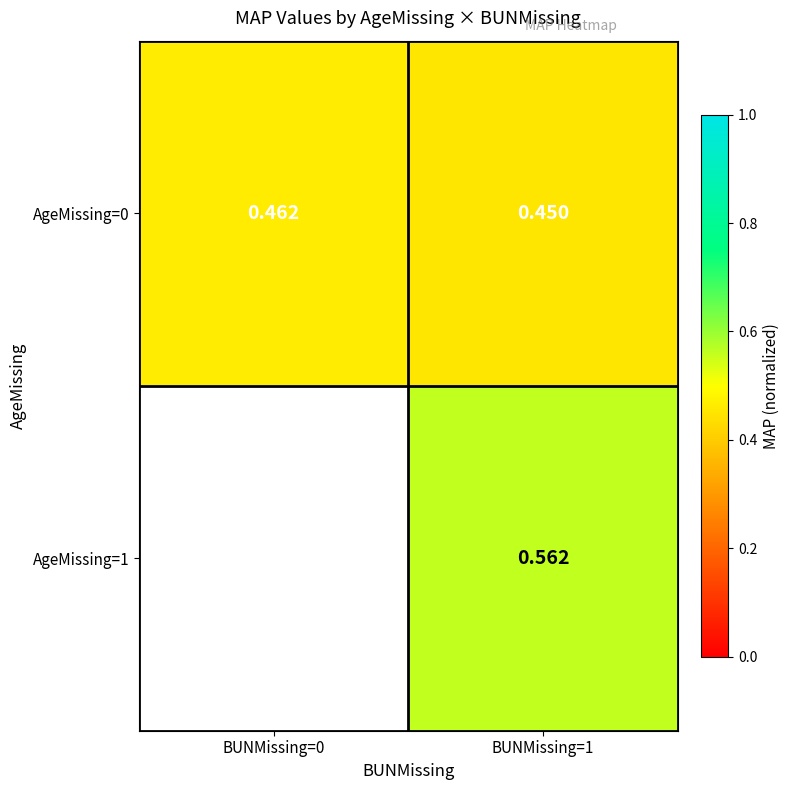

At which category is the sum across all series the highest?

BUNMissing=1